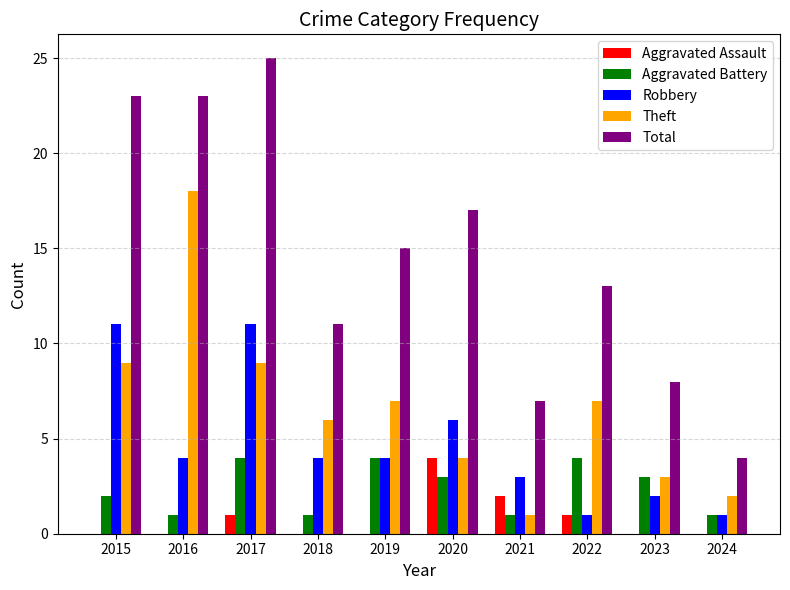

What is the difference between the Aggravated Assault values at 2022 and 2016?

1